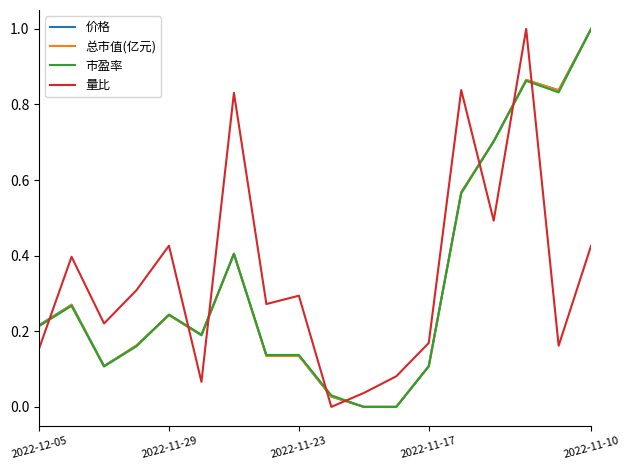

After their last crossing, which series has the higher values: 量比 or 价格?

价格